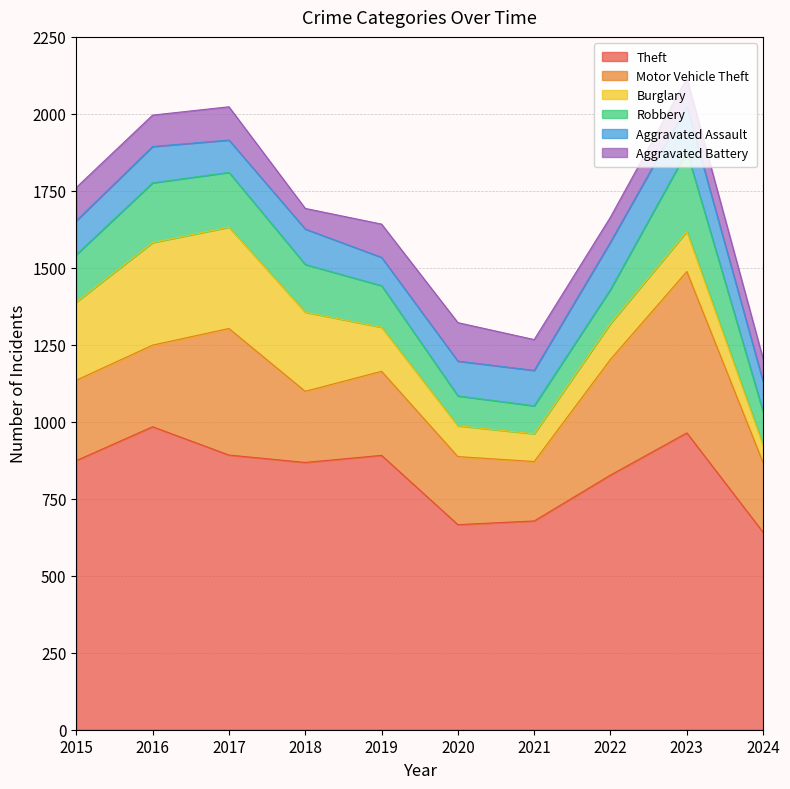

What is the maximum value for Burglary?

333